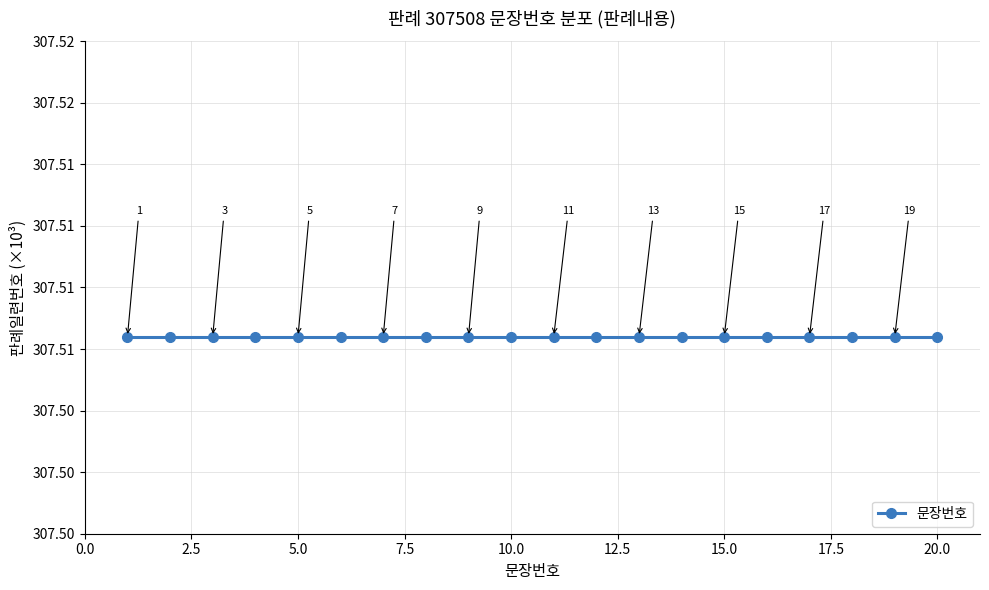

The value at 17 is 27. True or false?

False